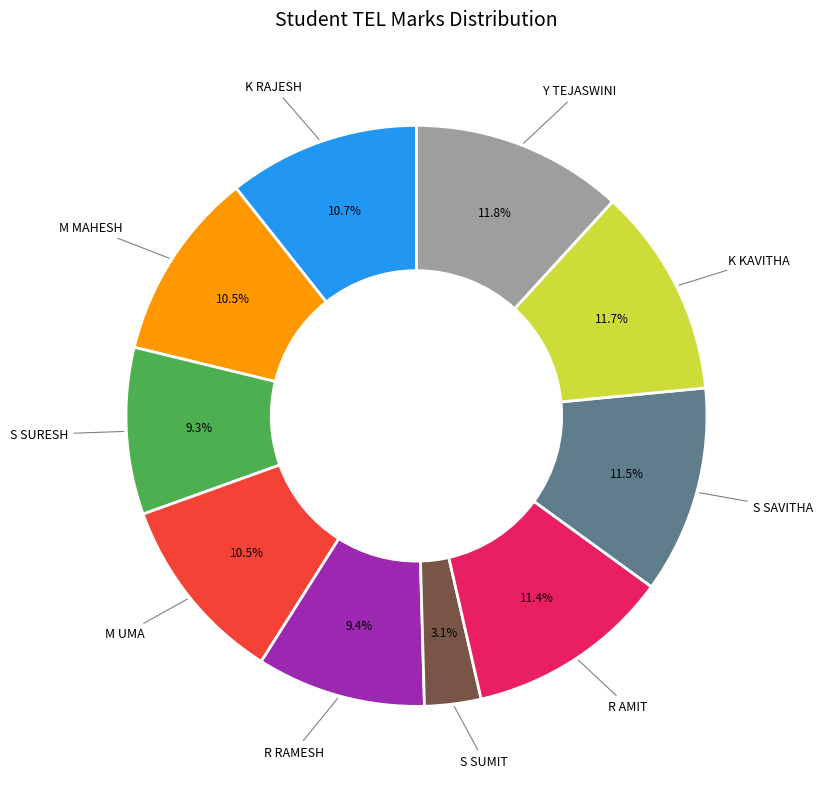

Is there a majority slice in this chart?

No